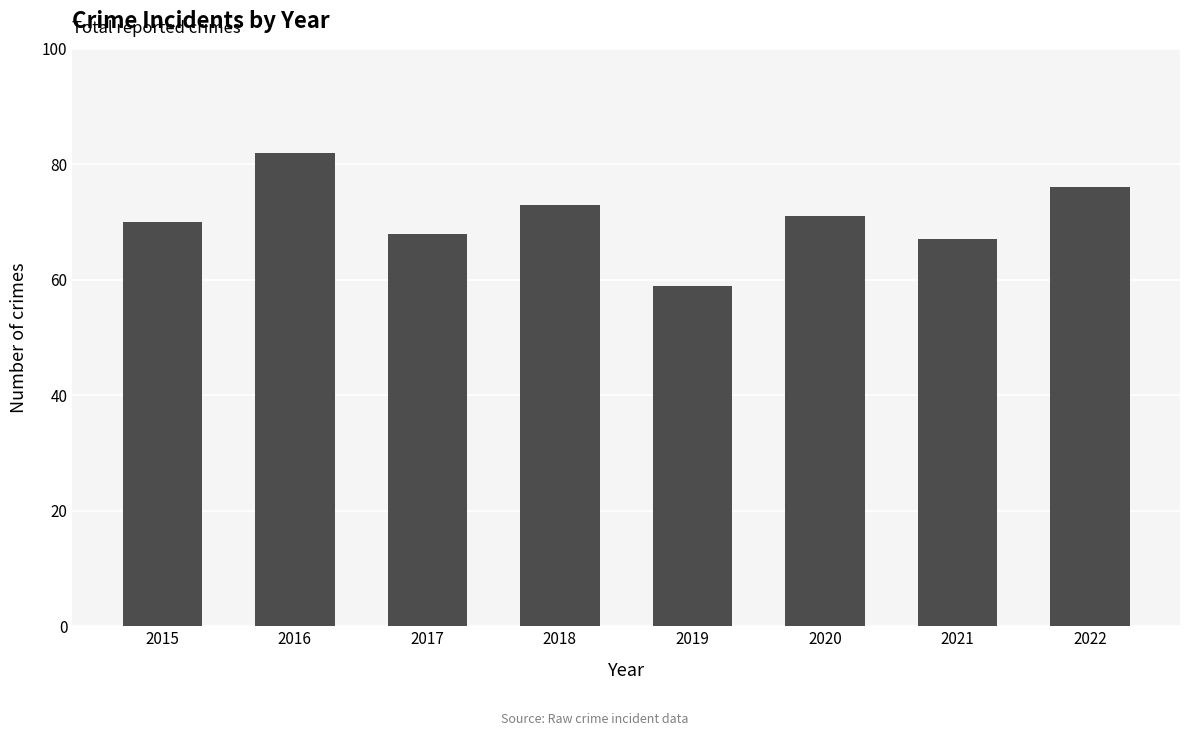

List the labels in order of value, smallest first.

2019, 2021, 2017, 2015, 2020, 2018, 2022, 2016